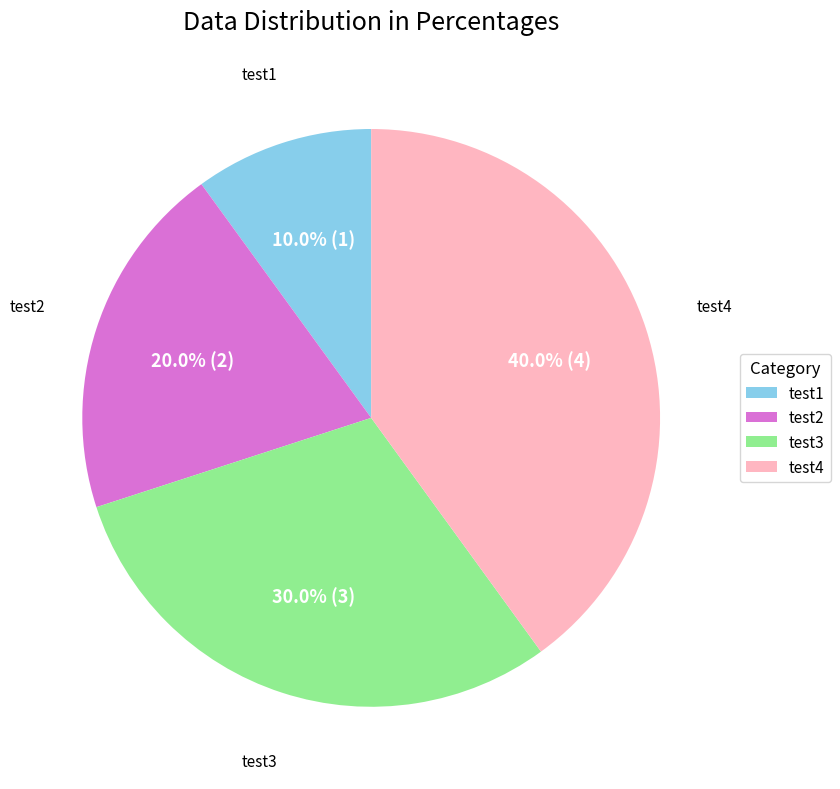

To the nearest percent, what is the difference between the largest and smallest slice percentages?

30%